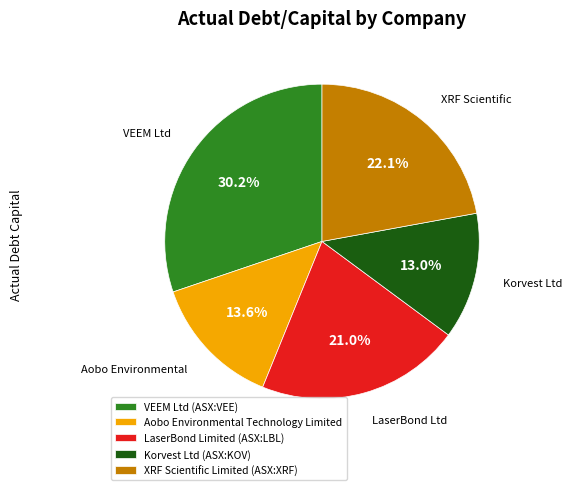

To the nearest percent, what portion does Korvest Ltd (ASX:KOV) represent?

13%